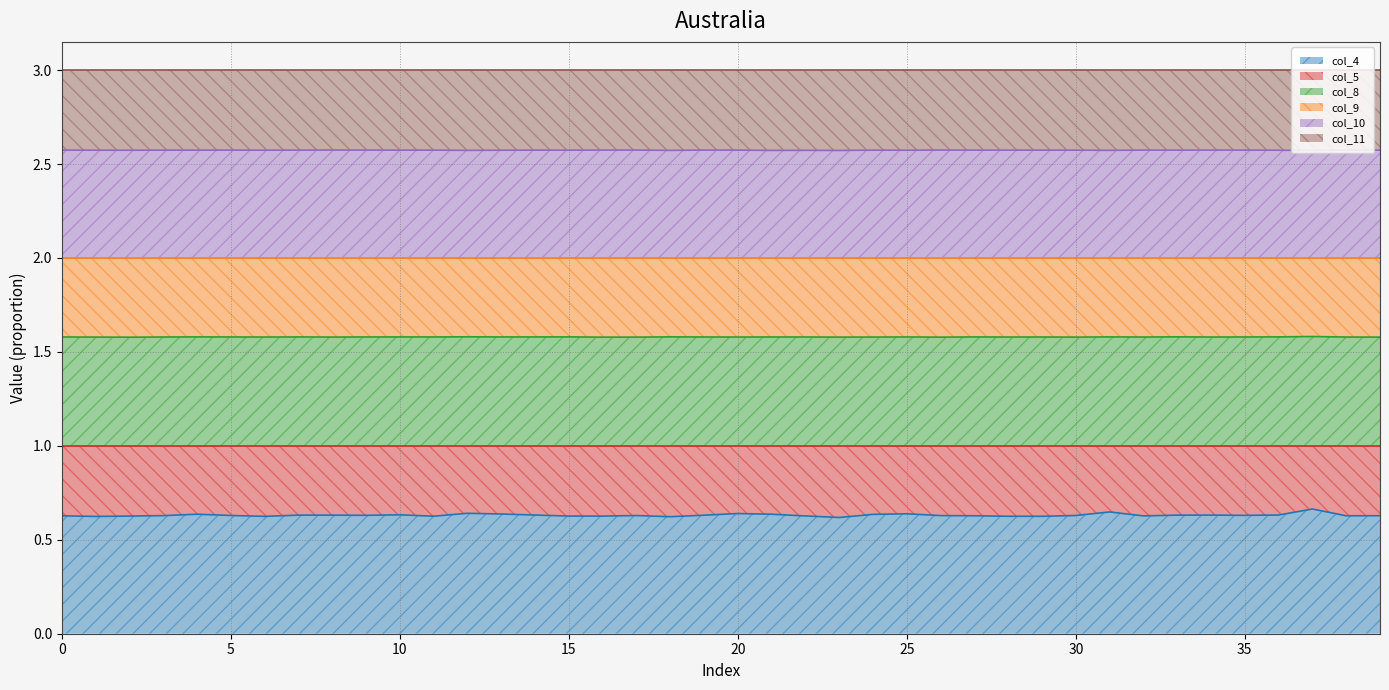

The value of col_10 at 20 is 2.6. True or false?

True